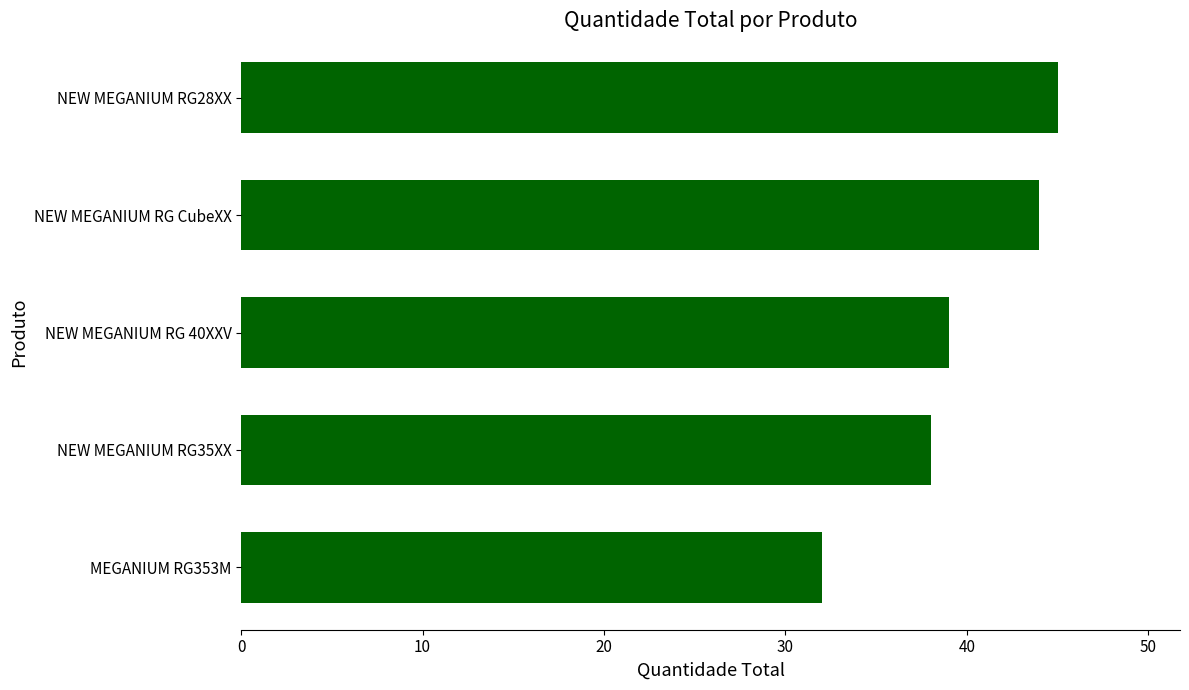

Which label corresponds to the largest value in the chart?

NEW MEGANIUM RG28XX